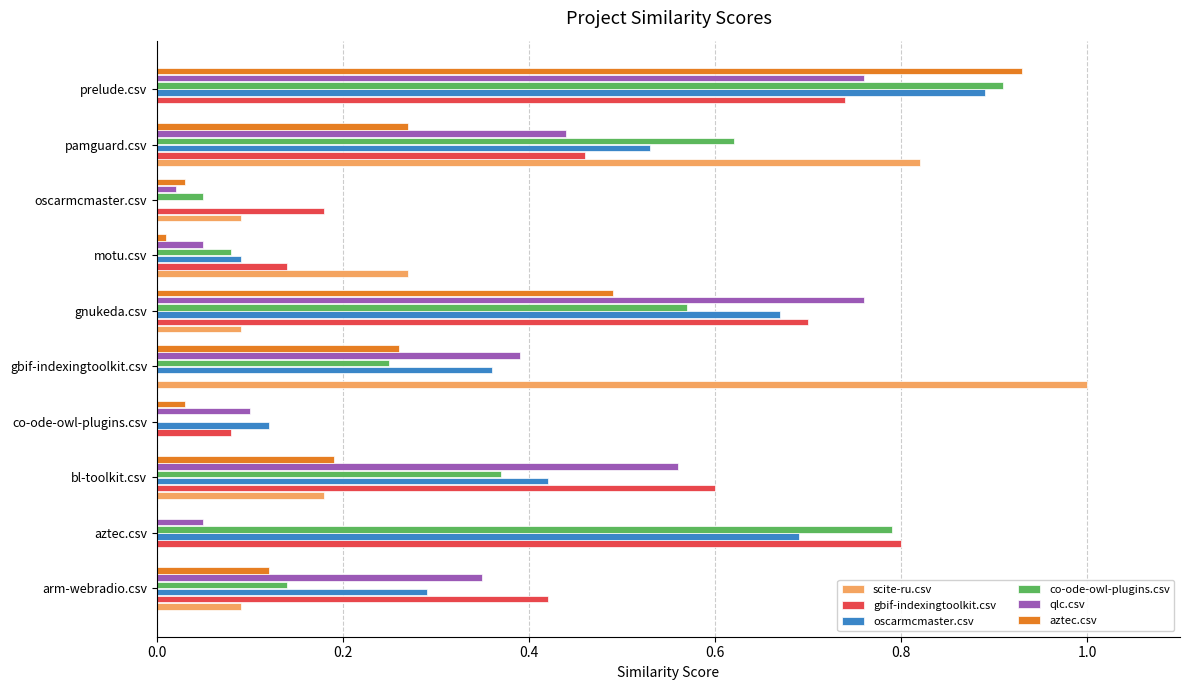

How many positive values does the aztec.csv series have?

9